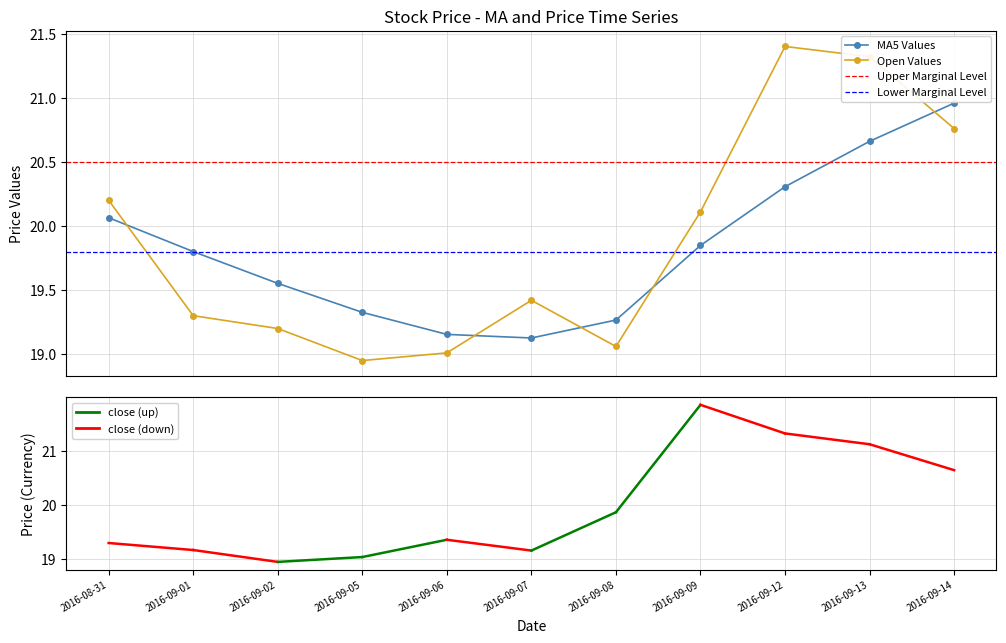

Is the value of close at 2016-09-01 greater than the value of open at 2016-09-09?

No